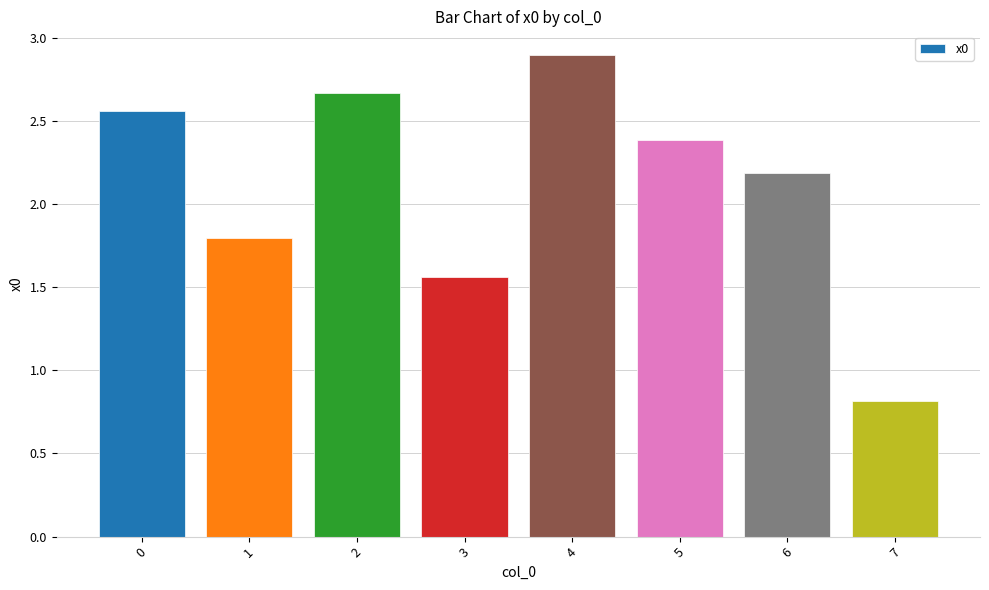

True or false: the data shows 2.4 at 5.

True